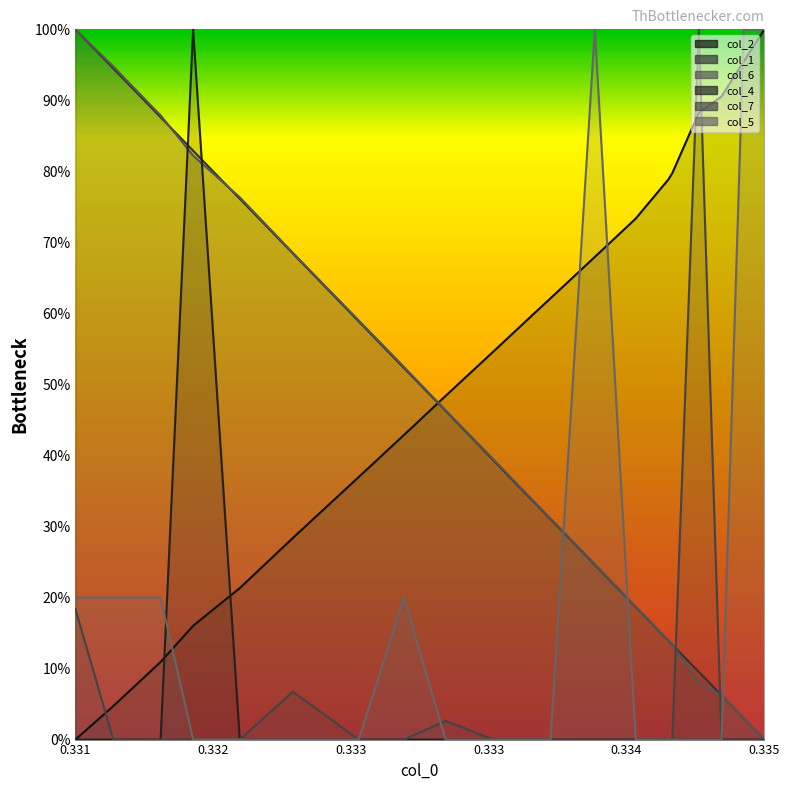

What is the difference between the maximum and minimum values in the col_5 line series?

100.0